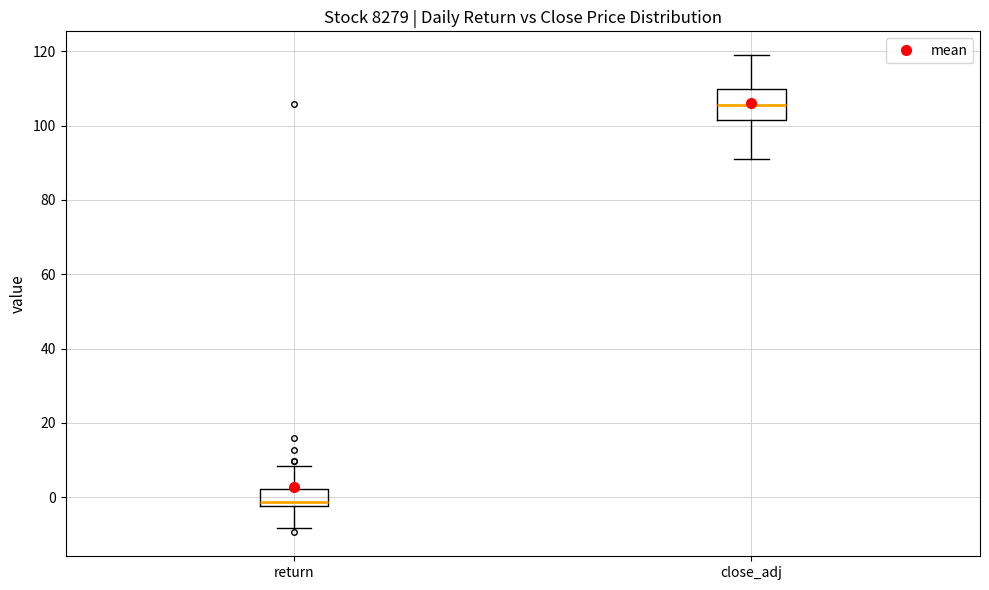

Comparing the boxes themselves (not the whiskers), which one is the tallest?

close_adj